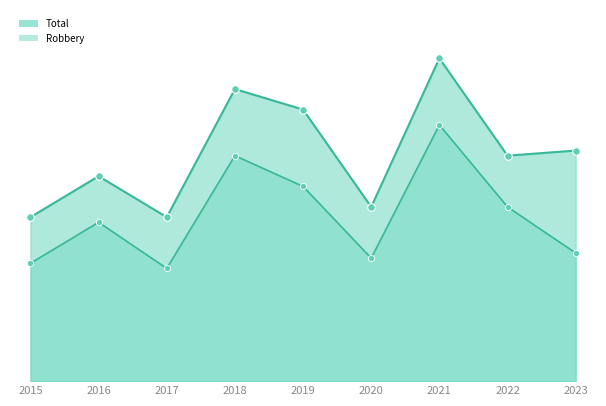

At which category is the sum across all series the highest?

2021